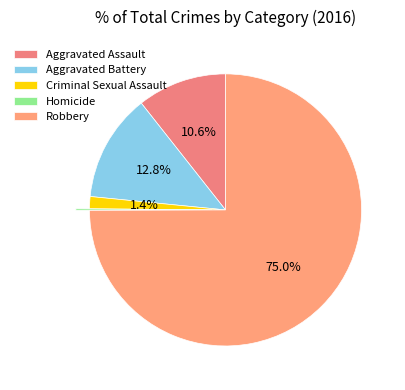

What is the total percentage of Criminal Sexual Assault and Aggravated Battery?

14.2%